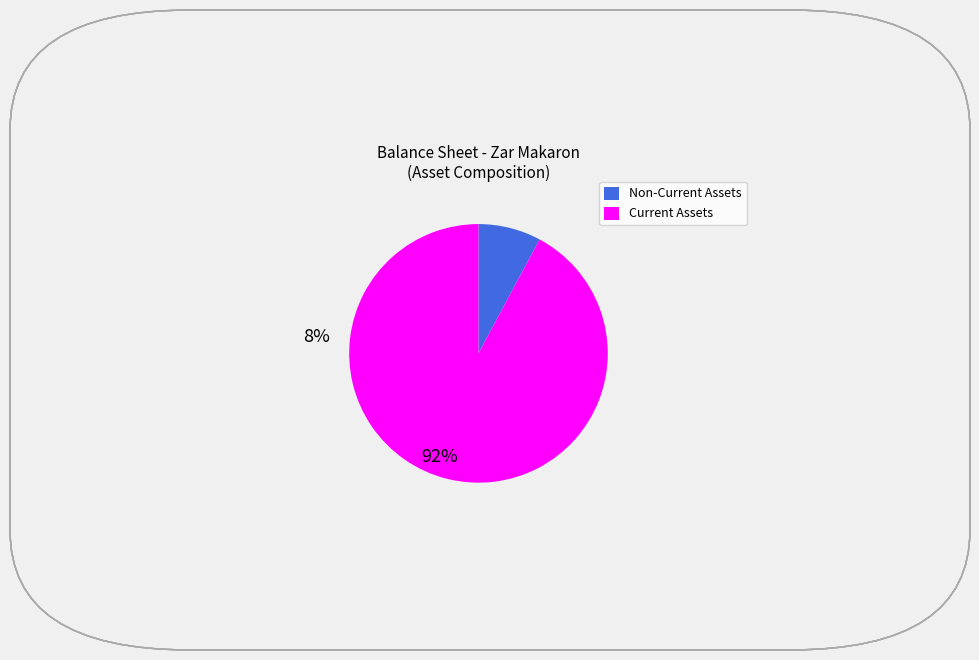

Is there a majority slice in this chart?

Yes